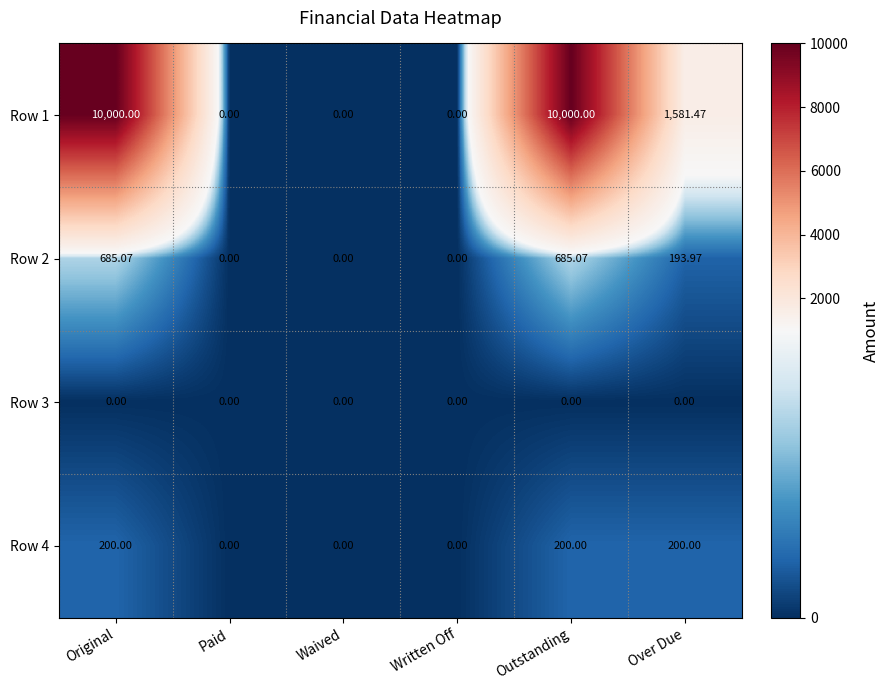

Which series has the widest spread of values?

Row 1